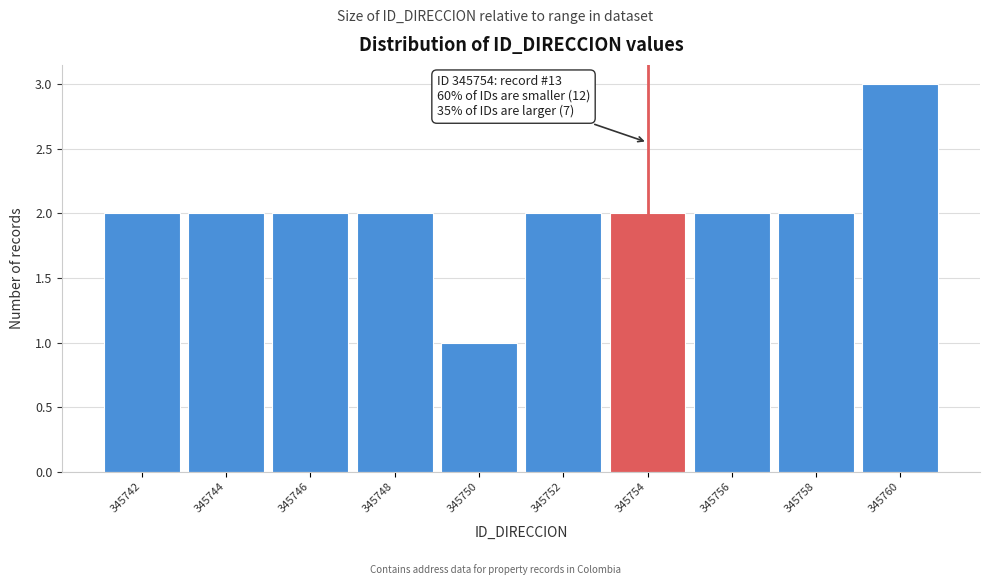

Over which range of the x-axis is the bar tallest?

345759 to 345761